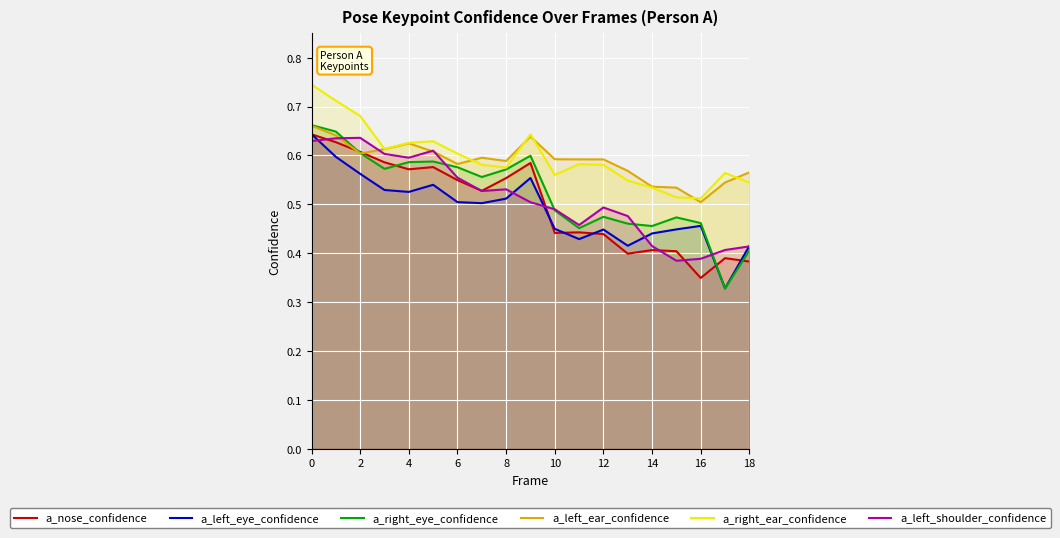

True or false: a_left_shoulder_confidence has a value of 0.3 at 2.

False